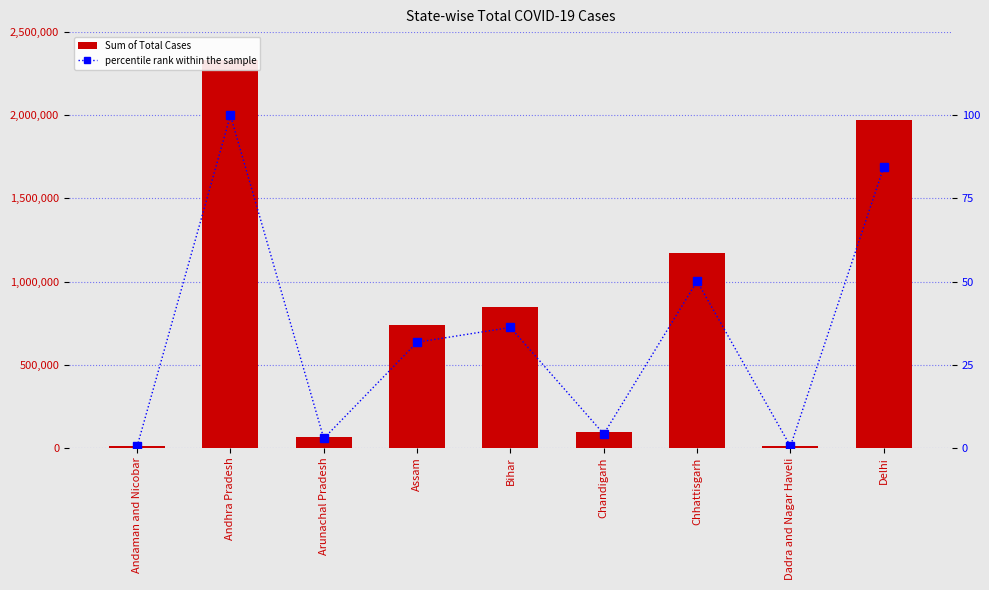

Count the number of data series in this chart.

2